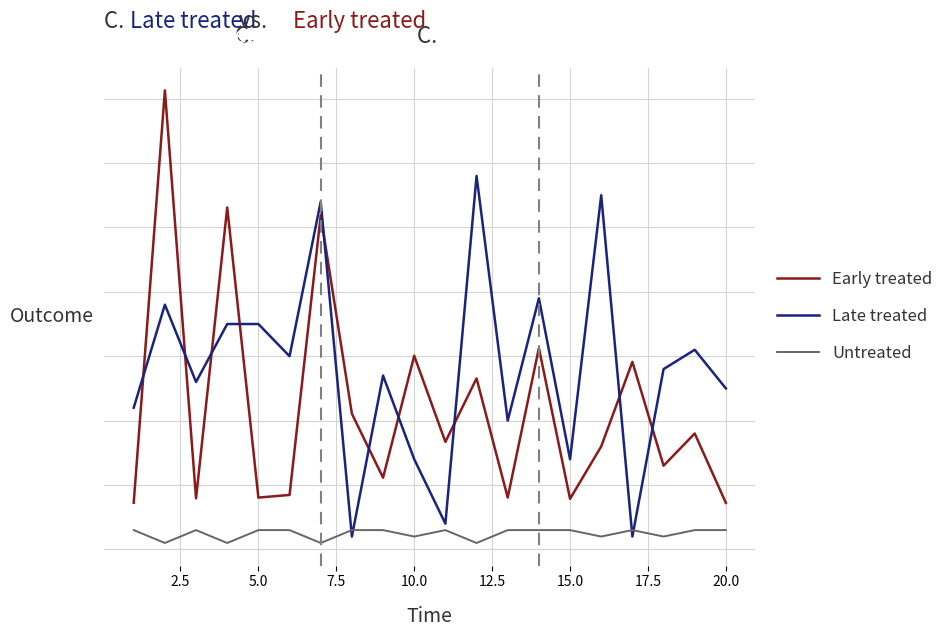

Does the chart display data point markers on the line(s)?

No